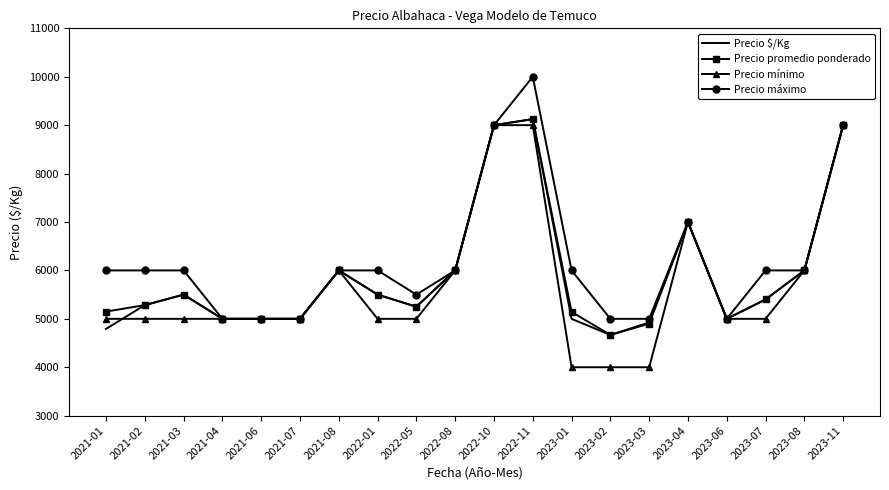

What is the difference between the maximum and minimum values in the Precio $/Kg series?

4458